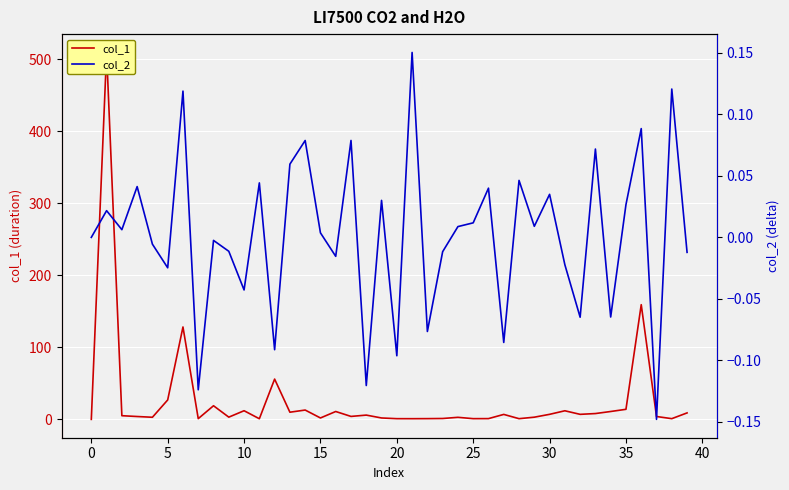

Rank the series by their average value, from lowest to highest.

col_2, col_1